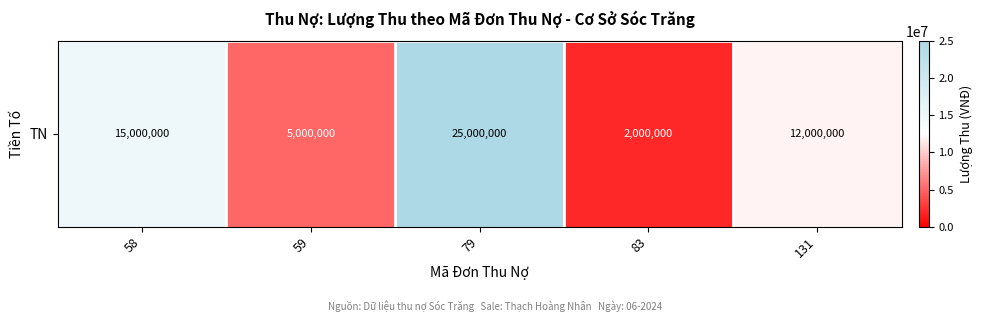

What is the difference between the maximum and minimum values?

23000000